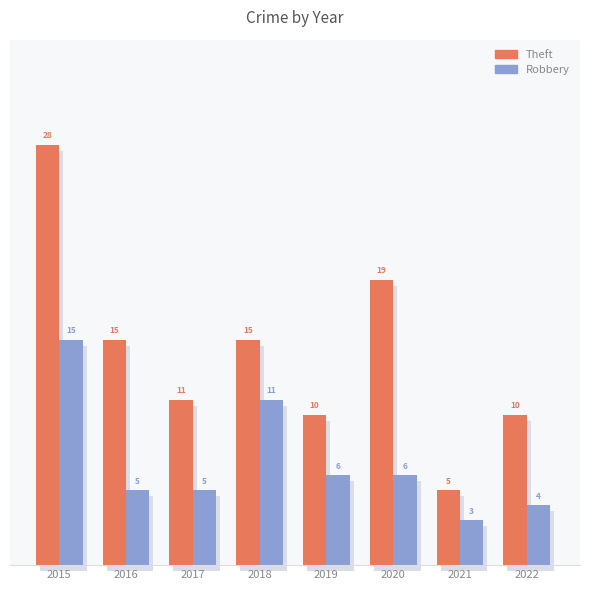

Reading left to right, list all the values displayed in this chart.

Theft: 2015=28	2016=15	2017=11	2018=15	2019=10	2020=19	2021=5	2022=10
Robbery: 2015=15	2016=5	2017=5	2018=11	2019=6	2020=6	2021=3	2022=4